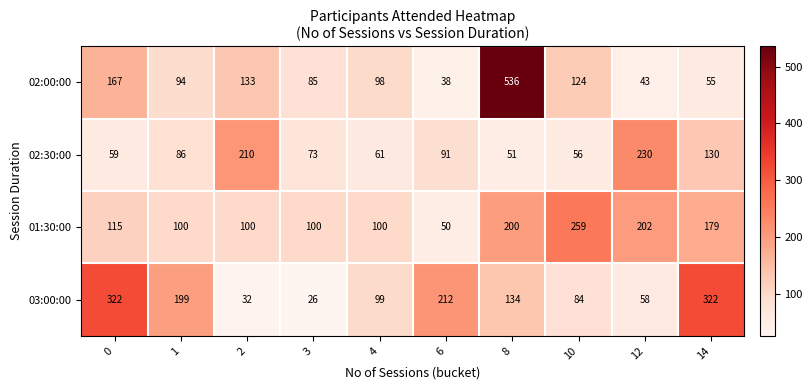

What is the difference between the highest and lowest values at 3?

74